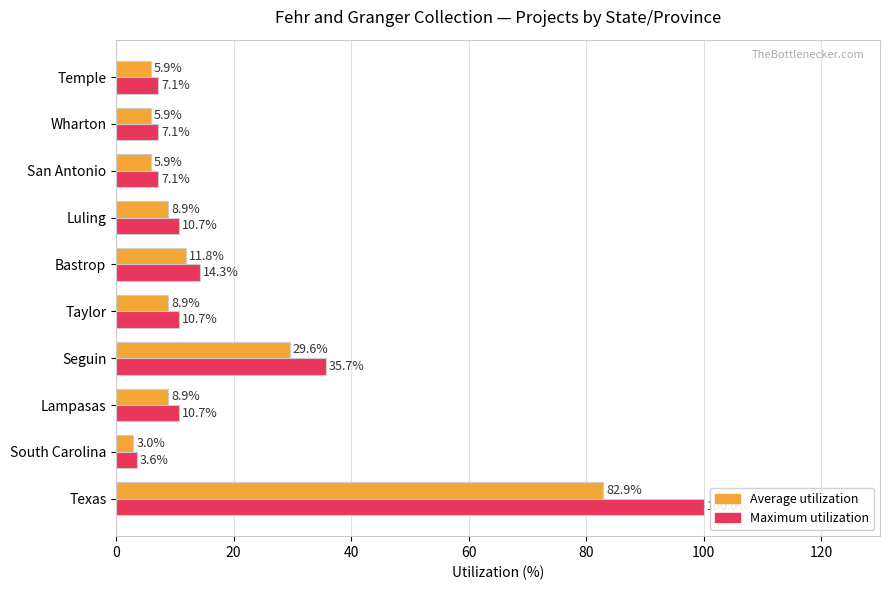

What are all the series names shown in the legend?

Average utilization, Maximum utilization